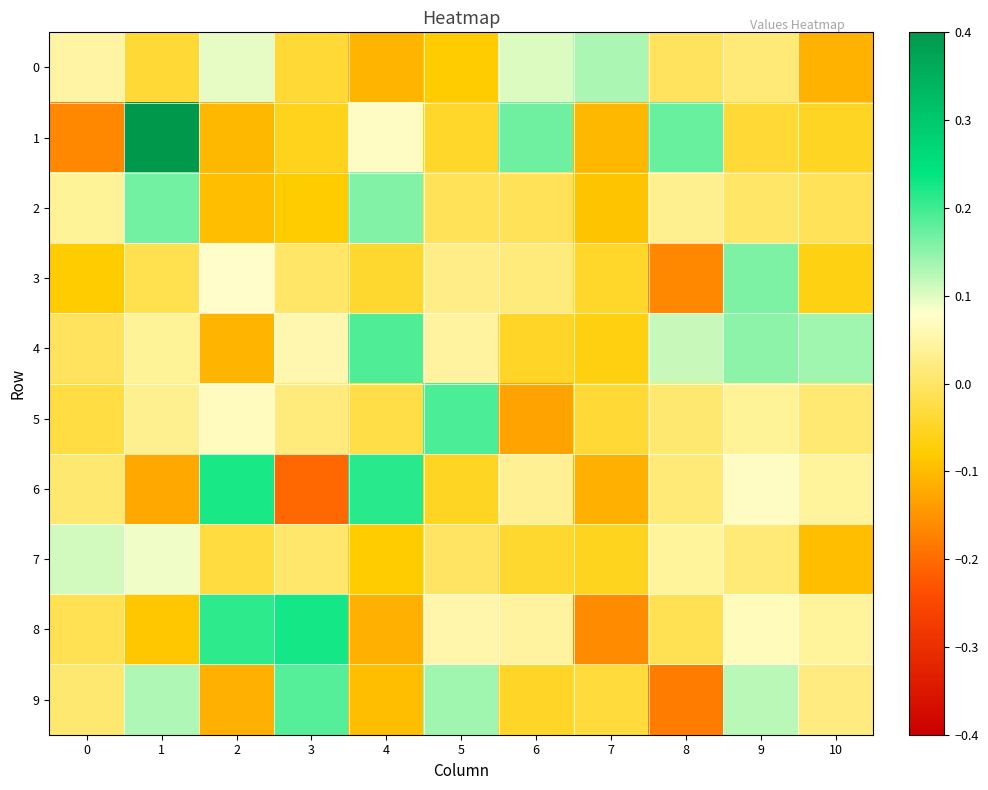

At which category is the sum across all series the highest?

9